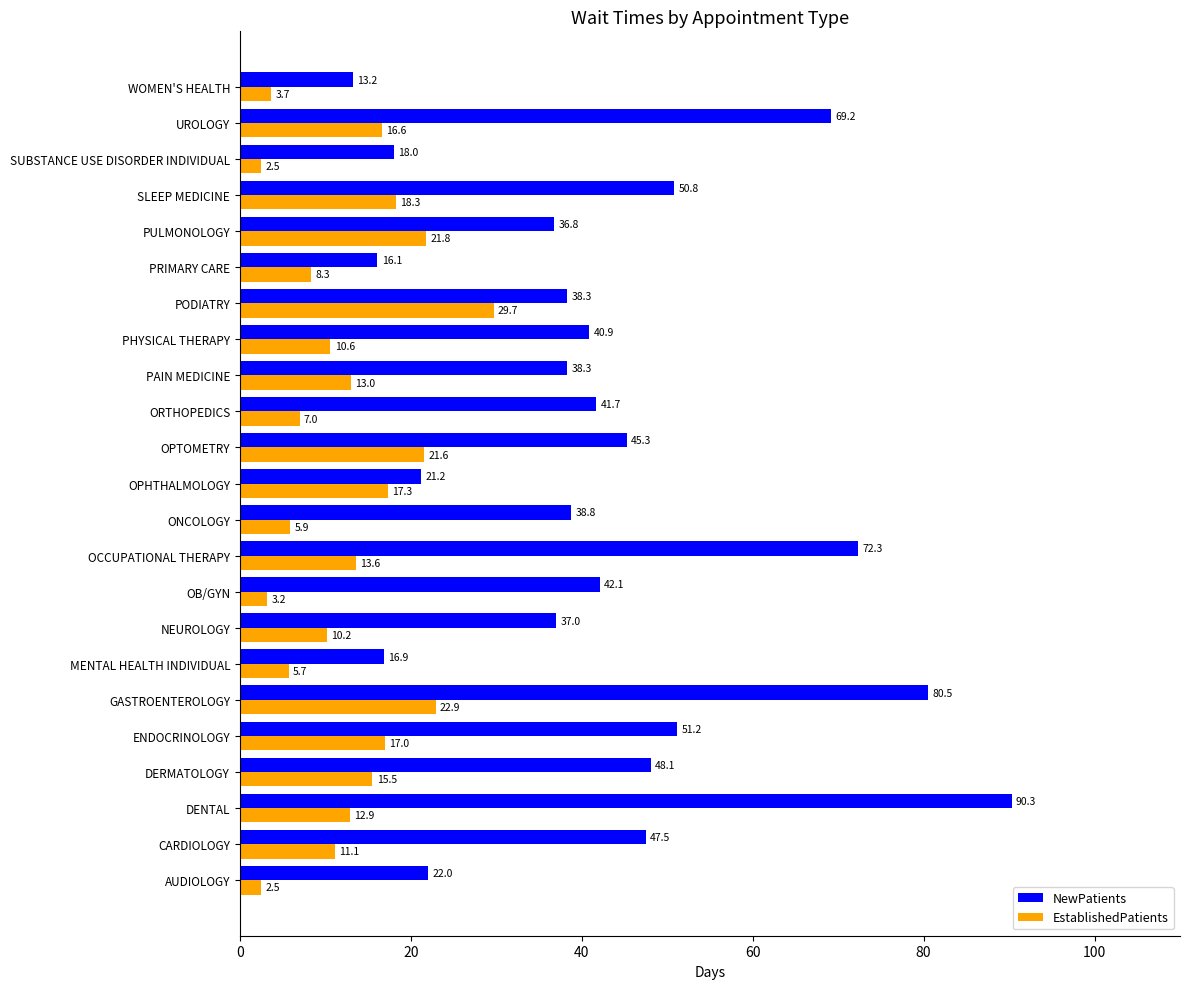

At which category is the sum across all series the highest?

GASTROENTEROLOGY